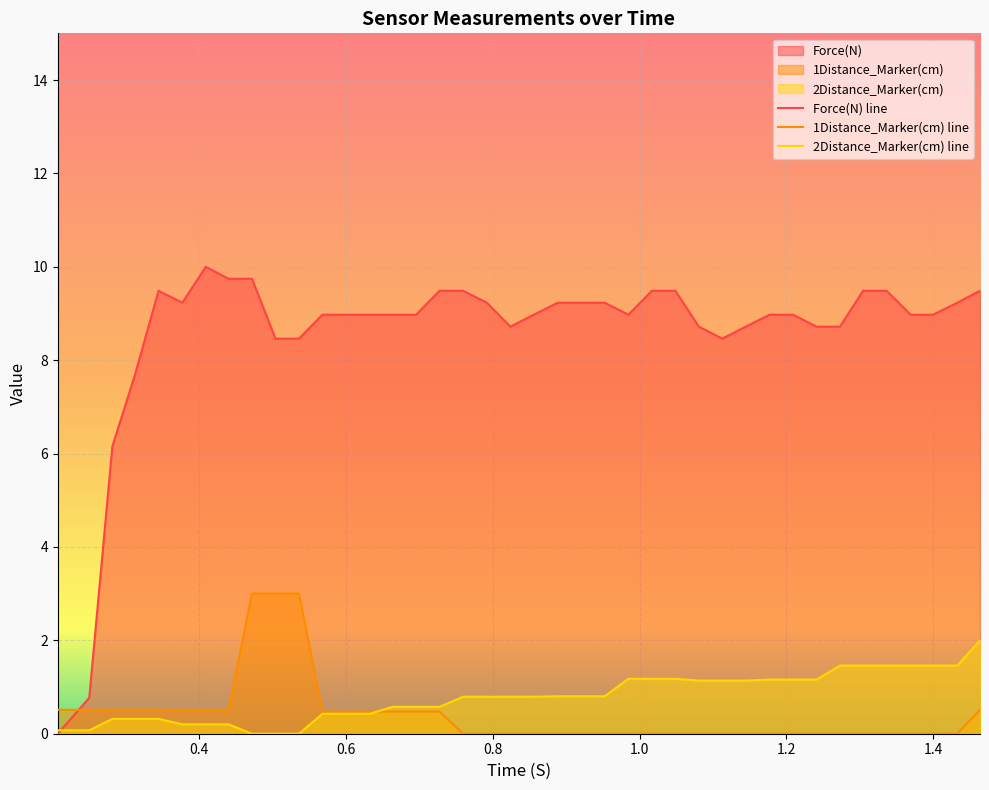

What is the difference between the maximum and minimum values in the 2Distance_Marker(cm) series?

2.0